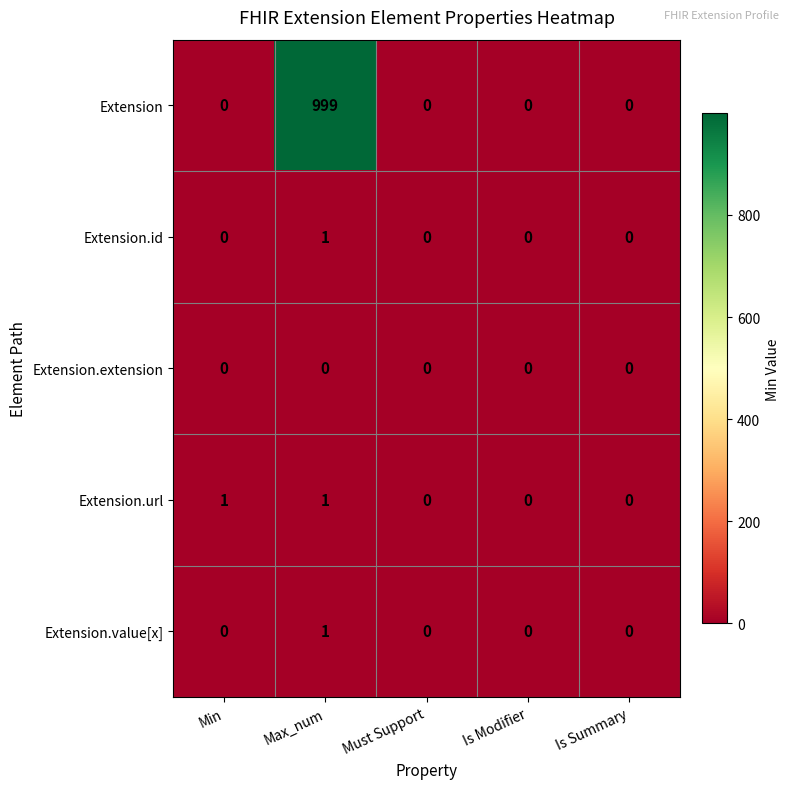

Is the value of Extension at Max_num greater than the value of Extension.extension at Max_num?

Yes